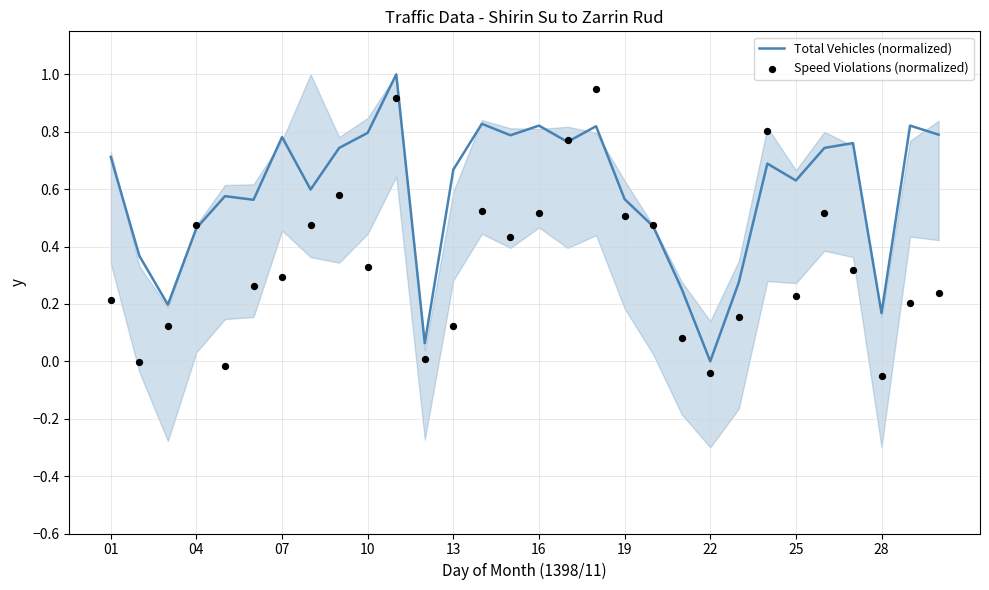

Is the value of Total Vehicles (normalized) at 17 greater than the value of Speed Violations (normalized) at 01?

Yes